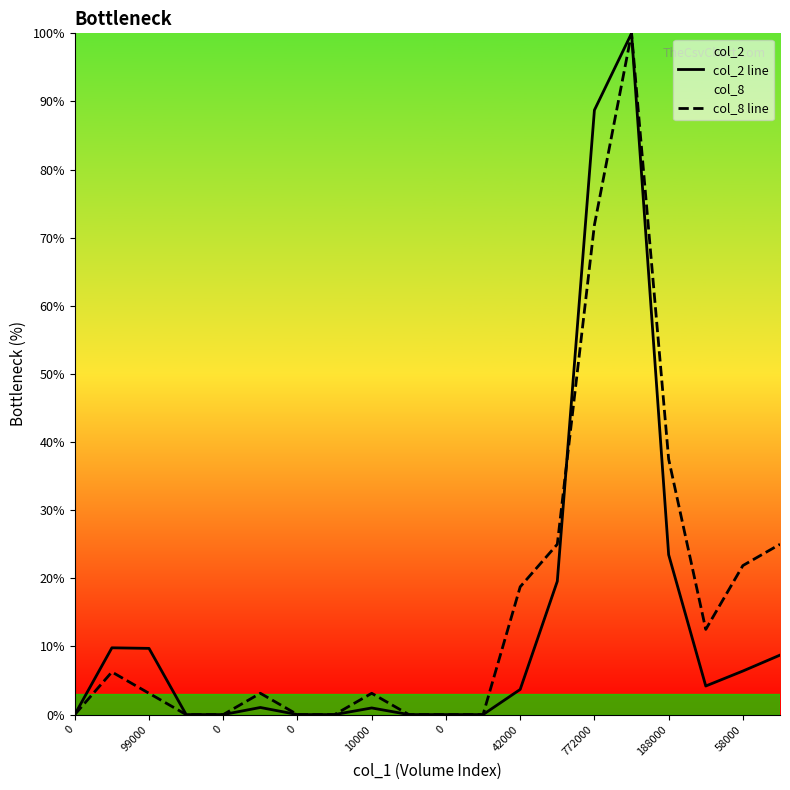

Reading right to left, list all the values displayed in this chart.

col_2 line: 8.7	6.4	4.2	23.5	100.0	88.7	19.6	3.7	0.0	0.0	0.0	1.0	0.0	0.0	1.0	0.0	0.0	9.7	9.8	0.0
col_8 line: 25.0	21.9	12.5	37.5	100.0	71.9	25.0	18.8	0.0	0.0	0.0	3.1	0.0	0.0	3.1	0.0	0.0	3.1	6.2	0.0